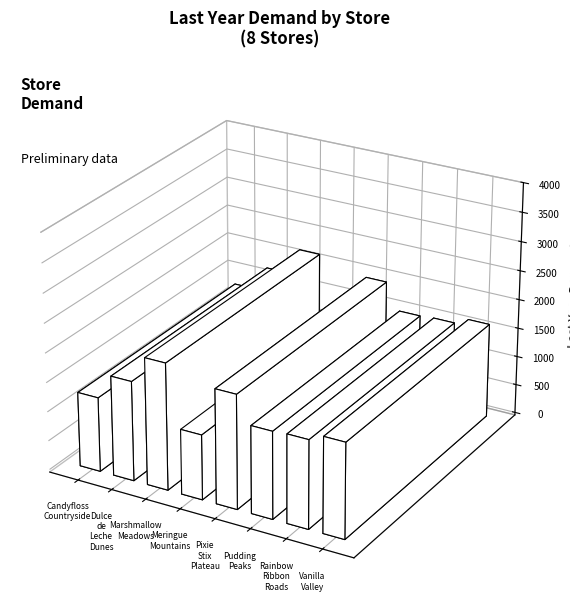

What is the difference between the maximum and second lowest values?

890.4